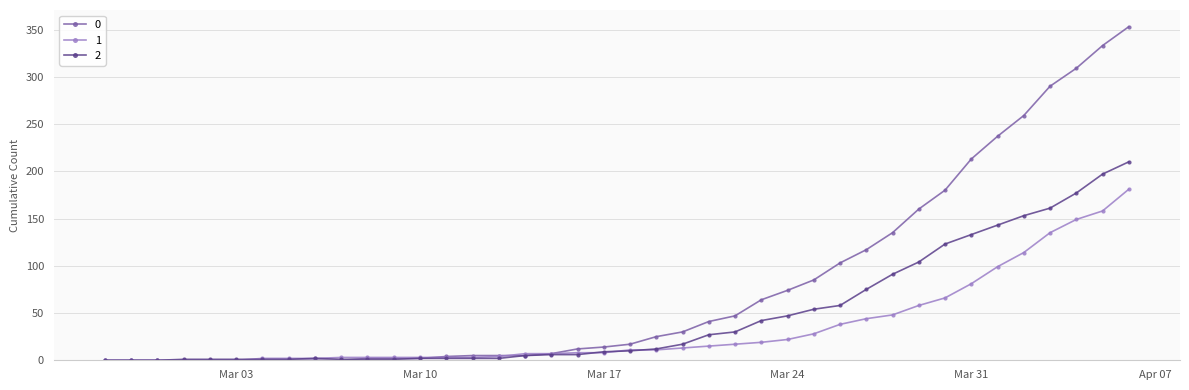

List the series in order of their overall mean, lowest first.

1, 2, 0